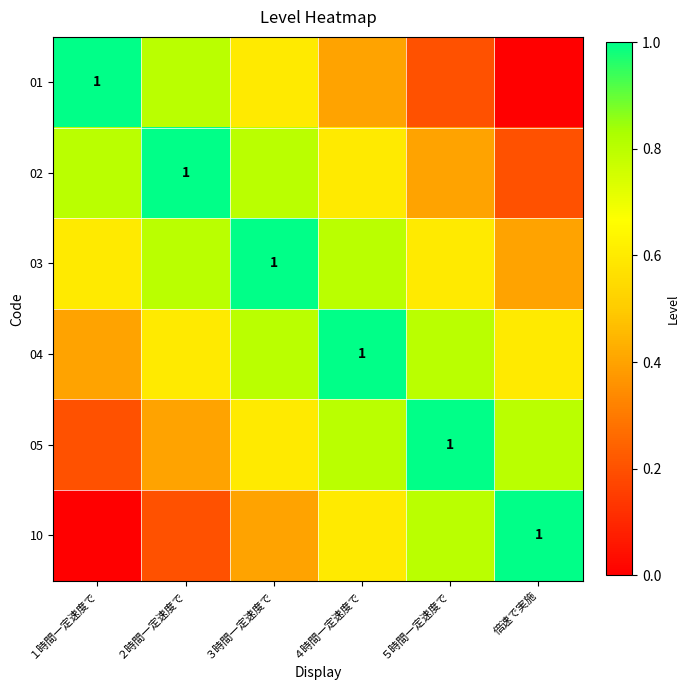

At which label is 04 closest to 0?

１時間一定速度で